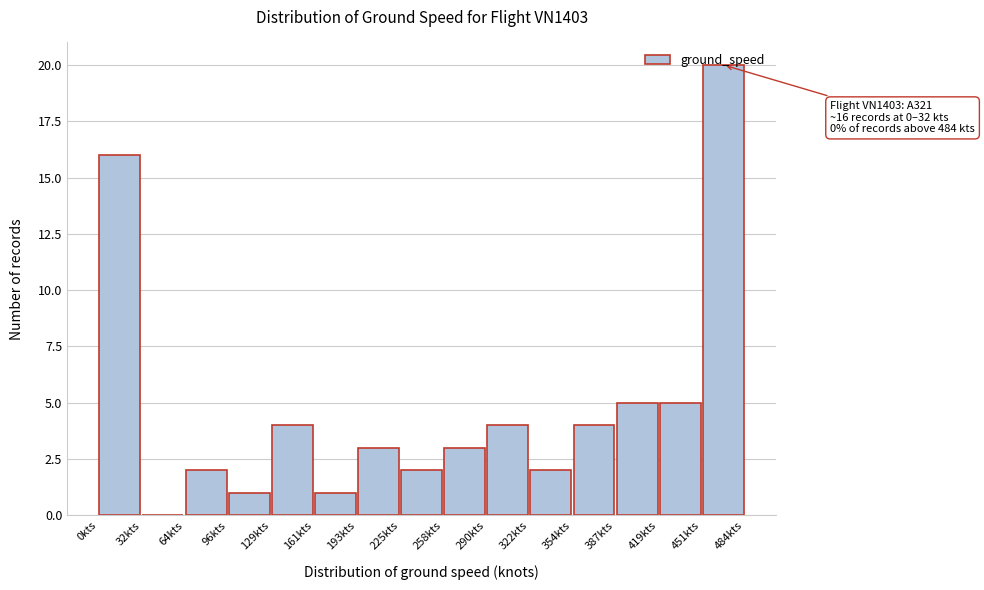

Which range on the x-axis has the tallest bar?

450 to 485